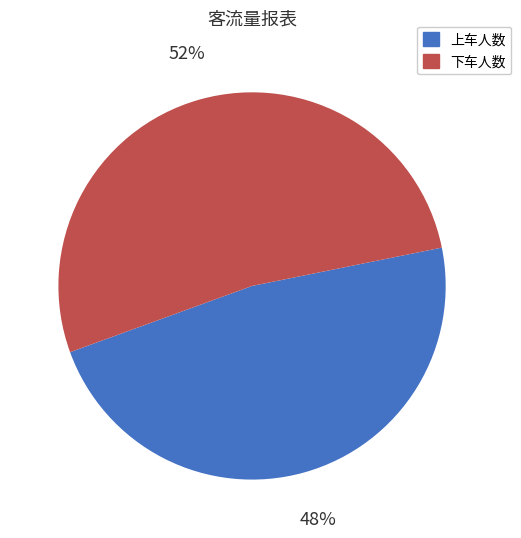

What percentage is the 上车人数 slice, to the nearest percent?

48%